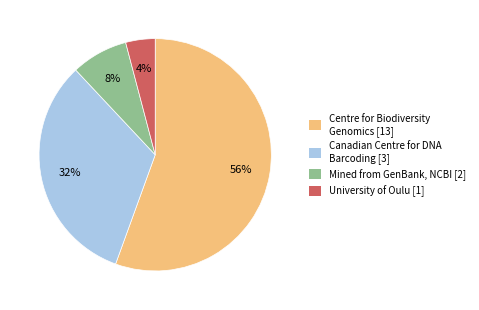

Is there a majority slice in this chart?

Yes